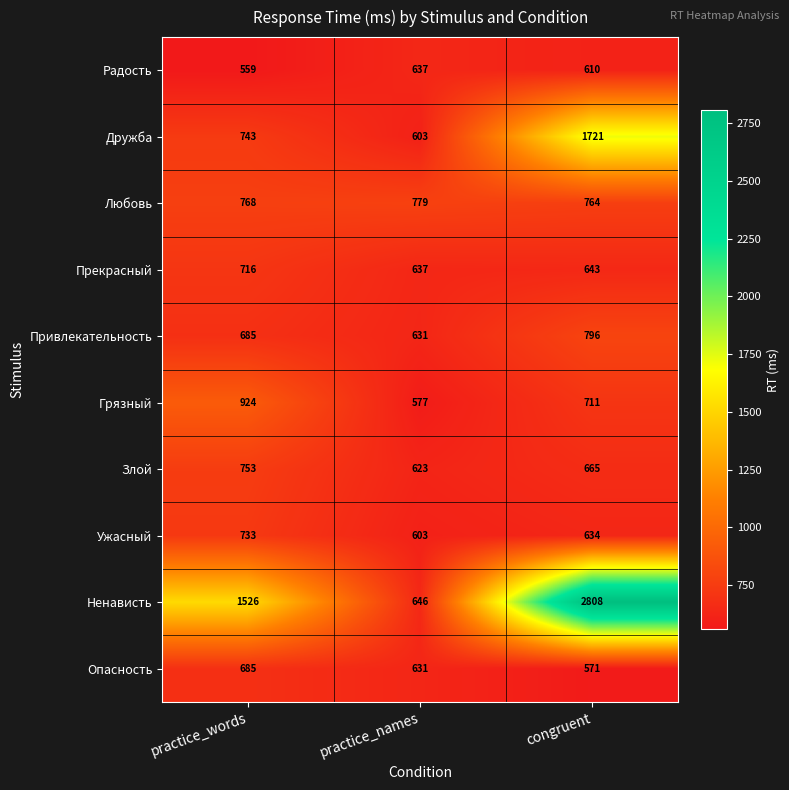

What is the total value across all series at practice_words?

8092